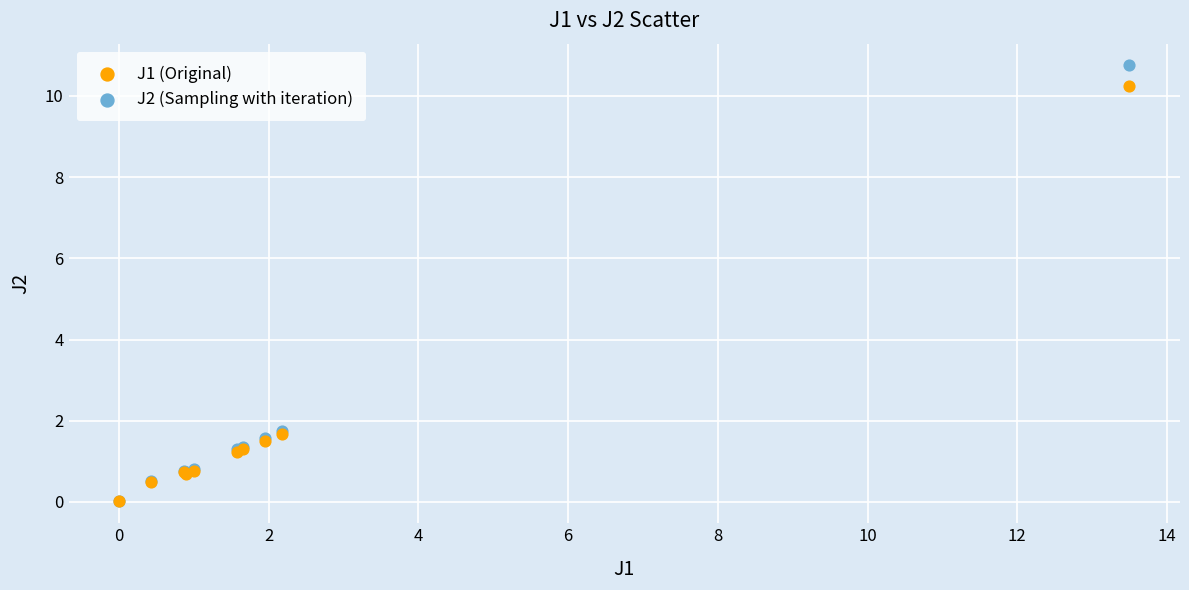

Which series contains the highest Y value?

J2 (Sampling with iteration)